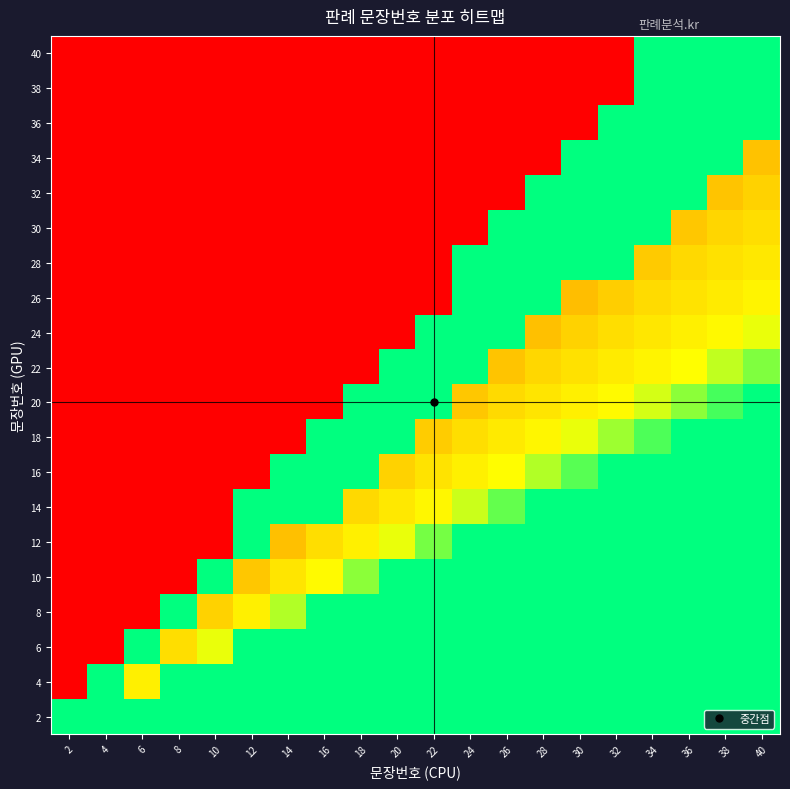

Reading left to right, list all the values displayed in this chart.

40: 2=0.0	4=0.0	6=0.0	8=0.0	10=0.0	12=0.0	14=0.0	16=0.0	18=0.0	20=0.0	22=0.0	24=0.0	26=0.0	28=0.0	30=0.0	32=0.0	34=1.0	36=1.0	38=1.0	40=1.0
38: 2=0.0	4=0.0	6=0.0	8=0.0	10=0.0	12=0.0	14=0.0	16=0.0	18=0.0	20=0.0	22=0.0	24=0.0	26=0.0	28=0.0	30=0.0	32=0.0	34=1.0	36=1.0	38=1.0	40=1.0
36: 2=0.0	4=0.0	6=0.0	8=0.0	10=0.0	12=0.0	14=0.0	16=0.0	18=0.0	20=0.0	22=0.0	24=0.0	26=0.0	28=0.0	30=0.0	32=1.0	34=1.0	36=1.0	38=1.0	40=1.0
34: 2=0.0	4=0.0	6=0.0	8=0.0	10=0.0	12=0.0	14=0.0	16=0.0	18=0.0	20=0.0	22=0.0	24=0.0	26=0.0	28=0.0	30=1.0	32=1.0	34=1.0	36=1.0	38=1.0	40=0.5
32: 2=0.0	4=0.0	6=0.0	8=0.0	10=0.0	12=0.0	14=0.0	16=0.0	18=0.0	20=0.0	22=0.0	24=0.0	26=0.0	28=1.0	30=1.0	32=1.0	34=1.0	36=1.0	38=0.5	40=0.6
30: 2=0.0	4=0.0	6=0.0	8=0.0	10=0.0	12=0.0	14=0.0	16=0.0	18=0.0	20=0.0	22=0.0	24=0.0	26=1.0	28=1.0	30=1.0	32=1.0	34=1.0	36=0.6	38=0.6	40=0.6
28: 2=0.0	4=0.0	6=0.0	8=0.0	10=0.0	12=0.0	14=0.0	16=0.0	18=0.0	20=0.0	22=0.0	24=1.0	26=1.0	28=1.0	30=1.0	32=1.0	34=0.6	36=0.6	38=0.6	40=0.7
26: 2=0.0	4=0.0	6=0.0	8=0.0	10=0.0	12=0.0	14=0.0	16=0.0	18=0.0	20=0.0	22=0.0	24=1.0	26=1.0	28=1.0	30=0.5	32=0.6	34=0.6	36=0.7	38=0.7	40=0.7
24: 2=0.0	4=0.0	6=0.0	8=0.0	10=0.0	12=0.0	14=0.0	16=0.0	18=0.0	20=0.0	22=1.0	24=1.0	26=1.0	28=0.5	30=0.6	32=0.6	34=0.7	36=0.7	38=0.8	40=0.8
22: 2=0.0	4=0.0	6=0.0	8=0.0	10=0.0	12=0.0	14=0.0	16=0.0	18=0.0	20=1.0	22=1.0	24=1.0	26=0.5	28=0.6	30=0.6	32=0.7	34=0.7	36=0.8	38=0.8	40=0.9
20: 2=0.0	4=0.0	6=0.0	8=0.0	10=0.0	12=0.0	14=0.0	16=0.0	18=1.0	20=1.0	22=1.0	24=0.6	26=0.6	28=0.7	30=0.7	32=0.8	34=0.8	36=0.9	38=0.9	40=1.0
18: 2=0.0	4=0.0	6=0.0	8=0.0	10=0.0	12=0.0	14=0.0	16=1.0	18=1.0	20=1.0	22=0.6	24=0.6	26=0.7	28=0.8	30=0.8	32=0.9	34=0.9	36=1.0	38=1.0	40=1.0
16: 2=0.0	4=0.0	6=0.0	8=0.0	10=0.0	12=0.0	14=1.0	16=1.0	18=1.0	20=0.6	22=0.7	24=0.7	26=0.8	28=0.9	30=0.9	32=1.0	34=1.0	36=1.0	38=1.0	40=1.0
14: 2=0.0	4=0.0	6=0.0	8=0.0	10=0.0	12=1.0	14=1.0	16=1.0	18=0.6	20=0.7	22=0.8	24=0.8	26=0.9	28=1.0	30=1.0	32=1.0	34=1.0	36=1.0	38=1.0	40=1.0
12: 2=0.0	4=0.0	6=0.0	8=0.0	10=0.0	12=1.0	14=0.5	16=0.6	18=0.7	20=0.8	22=0.9	24=1.0	26=1.0	28=1.0	30=1.0	32=1.0	34=1.0	36=1.0	38=1.0	40=1.0
10: 2=0.0	4=0.0	6=0.0	8=0.0	10=1.0	12=0.6	14=0.7	16=0.8	18=0.9	20=1.0	22=1.0	24=1.0	26=1.0	28=1.0	30=1.0	32=1.0	34=1.0	36=1.0	38=1.0	40=1.0
8: 2=0.0	4=0.0	6=0.0	8=1.0	10=0.6	12=0.7	14=0.9	16=1.0	18=1.0	20=1.0	22=1.0	24=1.0	26=1.0	28=1.0	30=1.0	32=1.0	34=1.0	36=1.0	38=1.0	40=1.0
6: 2=0.0	4=0.0	6=1.0	8=0.6	10=0.8	12=1.0	14=1.0	16=1.0	18=1.0	20=1.0	22=1.0	24=1.0	26=1.0	28=1.0	30=1.0	32=1.0	34=1.0	36=1.0	38=1.0	40=1.0
4: 2=0.0	4=1.0	6=0.7	8=1.0	10=1.0	12=1.0	14=1.0	16=1.0	18=1.0	20=1.0	22=1.0	24=1.0	26=1.0	28=1.0	30=1.0	32=1.0	34=1.0	36=1.0	38=1.0	40=1.0
2: 2=1.0	4=1.0	6=1.0	8=1.0	10=1.0	12=1.0	14=1.0	16=1.0	18=1.0	20=1.0	22=1.0	24=1.0	26=1.0	28=1.0	30=1.0	32=1.0	34=1.0	36=1.0	38=1.0	40=1.0